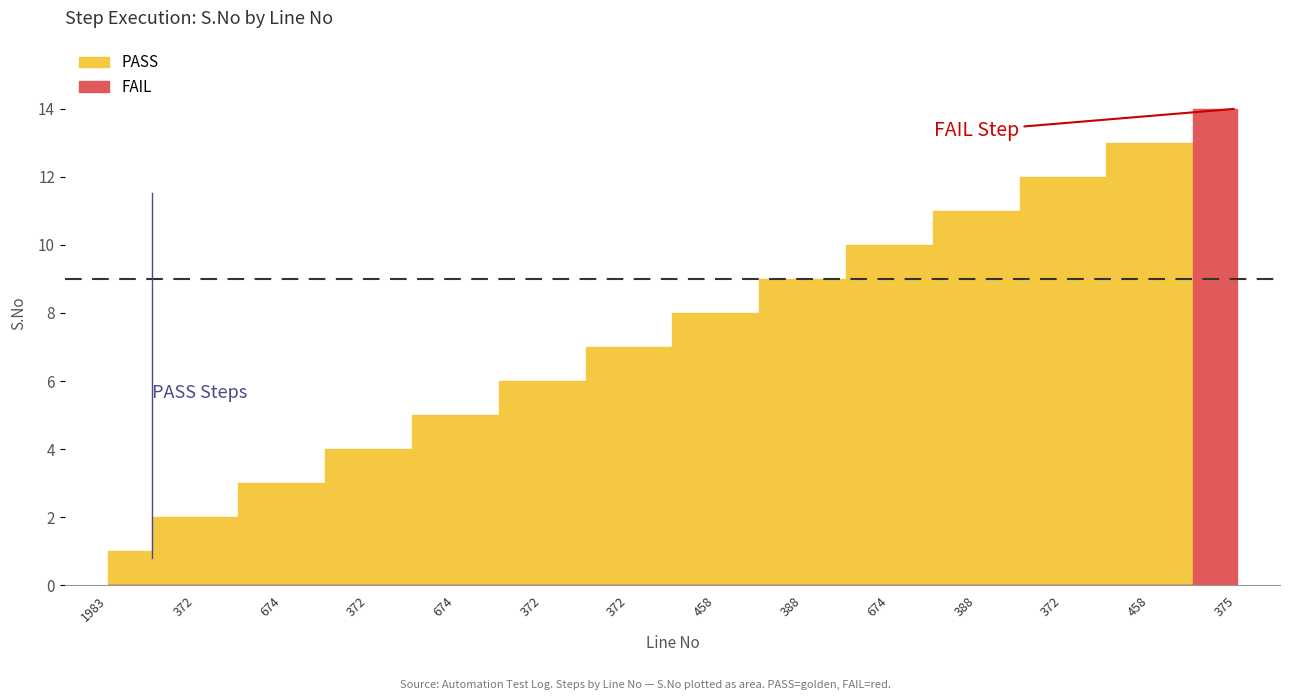

Reading left to right, list all the values displayed in this chart.

1983=1	372=2	674=3	372=4	674=5	372=6	372=7	458=8	388=9	674=10	388=11	372=12	458=13	375=14